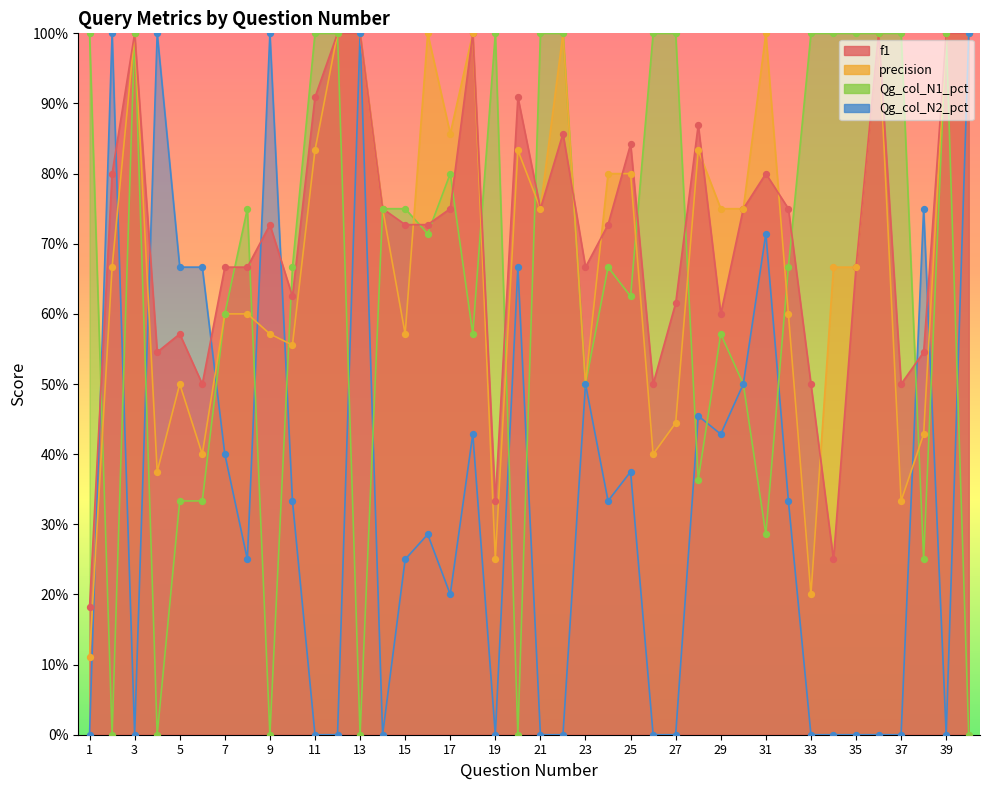

What is the total value across all series at 29?

2.3